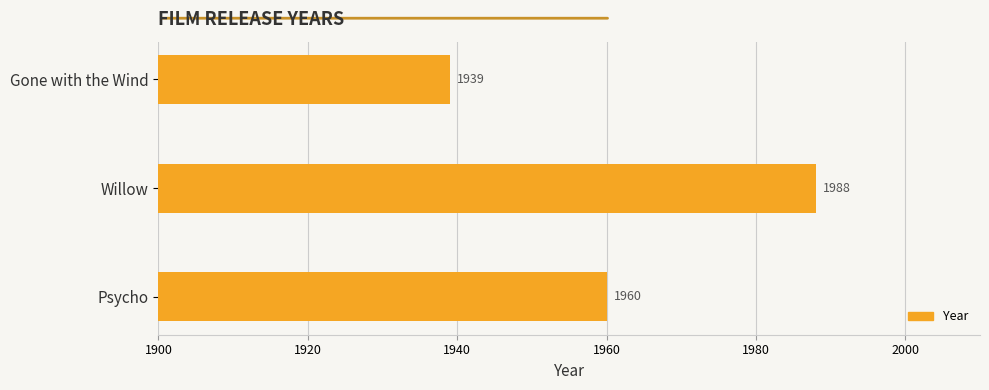

Count the number of data series in this chart.

1